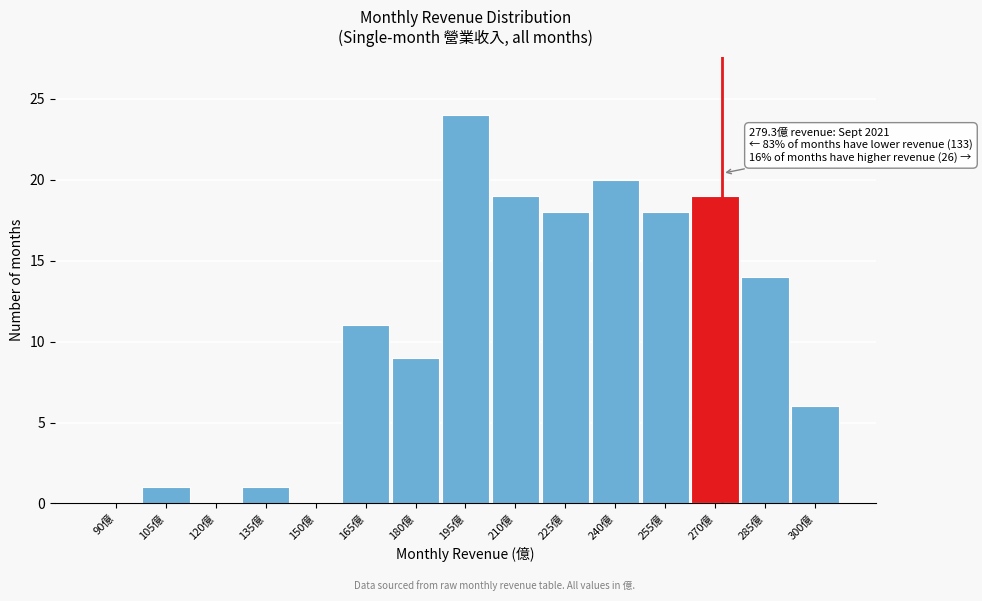

Reading left to right, transcribe all the data shown in this chart.

90億=0	105億=1	120億=0	135億=1	150億=0	165億=11	180億=9	195億=24	210億=19	225億=18	240億=20	255億=18	270億=19	285億=14	300億=6